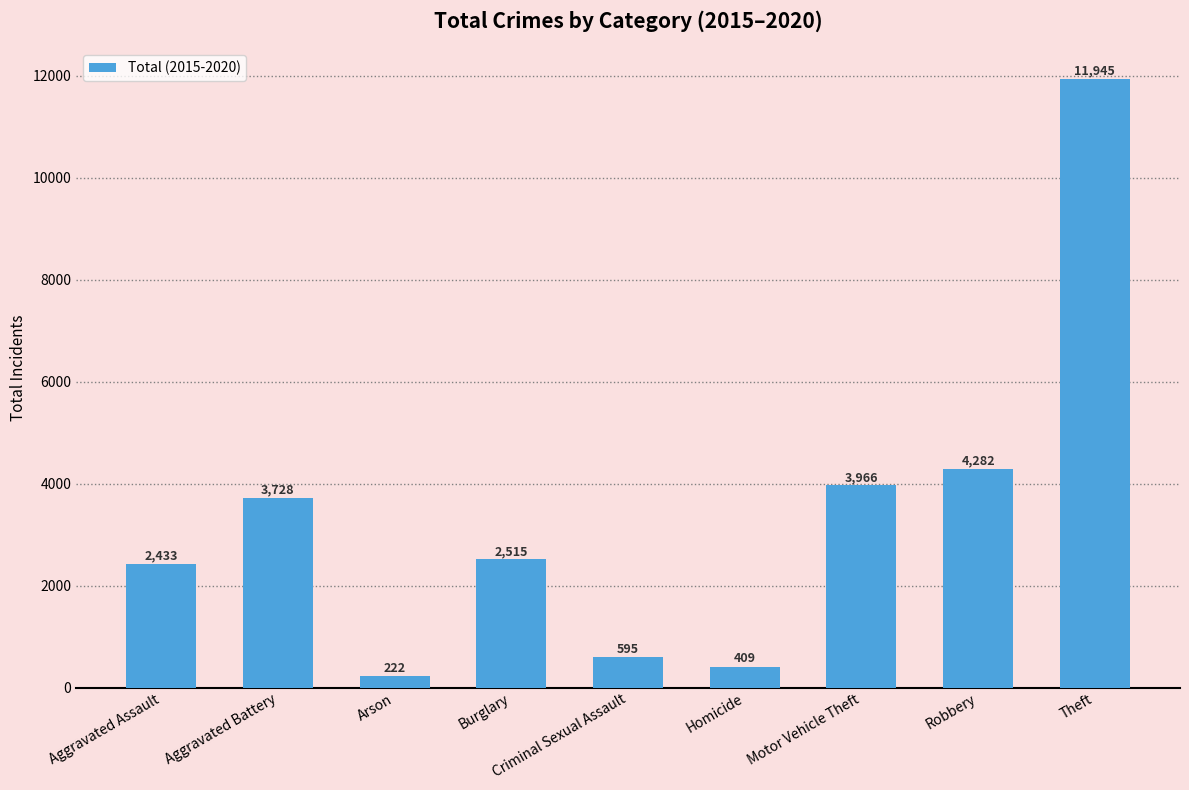

What position from the left is Aggravated Battery?

2